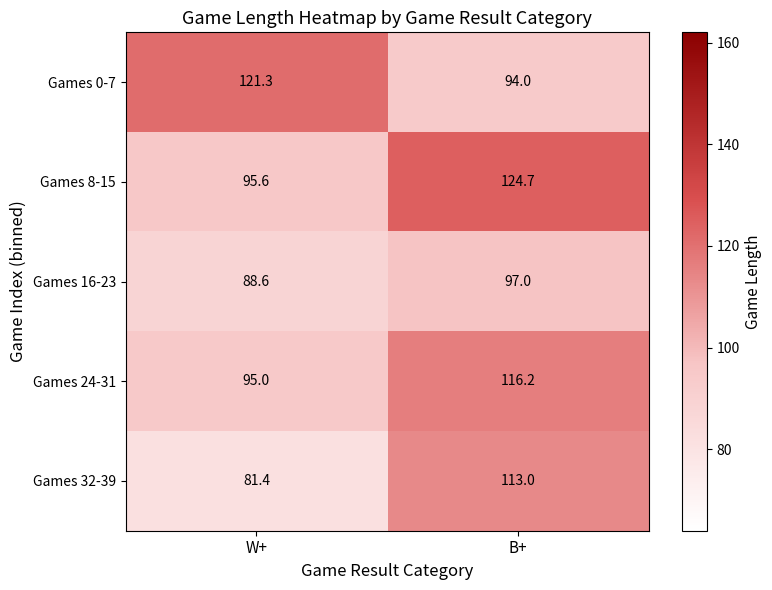

What is the greatest value displayed?

124.7